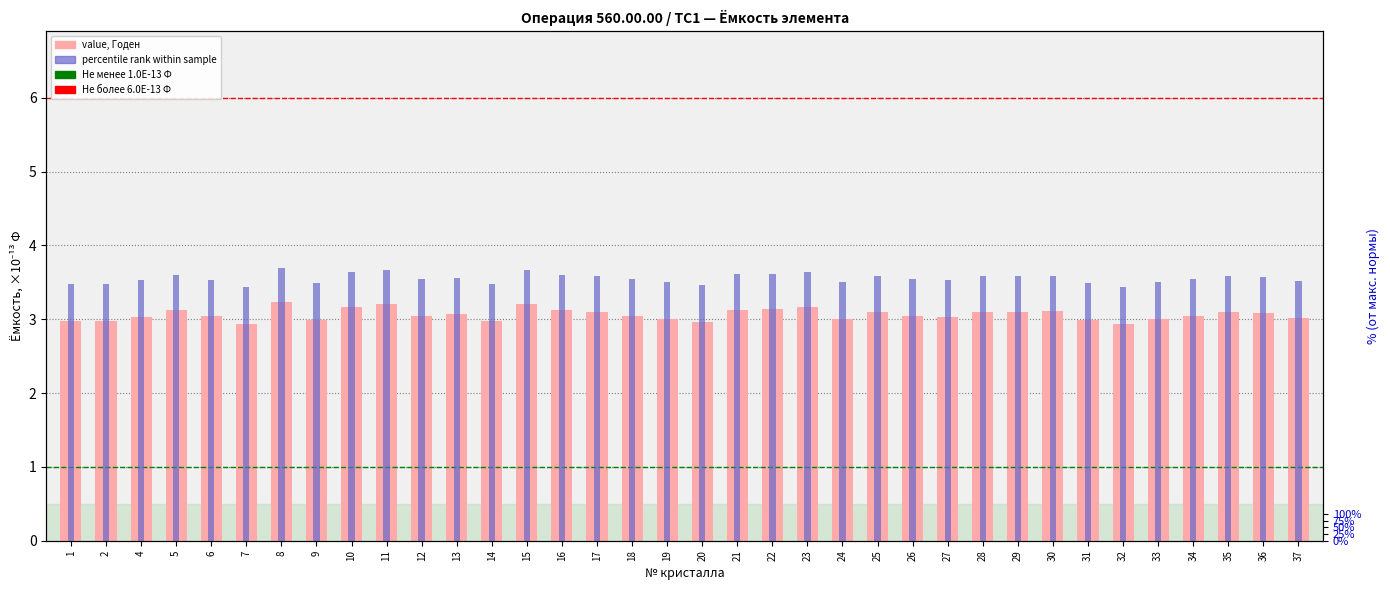

Reading right to left, what are all the values shown in this chart?

3.0	3.1	3.1	3.0	3.0	2.9	3.0	3.1	3.1	3.1	3.0	3.0	3.1	3.0	3.2	3.1	3.1	3.0	3.0	3.0	3.1	3.1	3.2	3.0	3.1	3.0	3.2	3.2	3.0	3.2	2.9	3.0	3.1	3.0	3.0	3.0